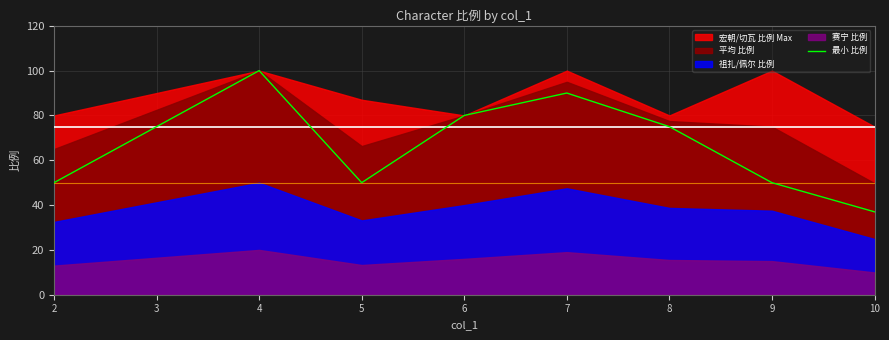

How many data points are less than 75?

4